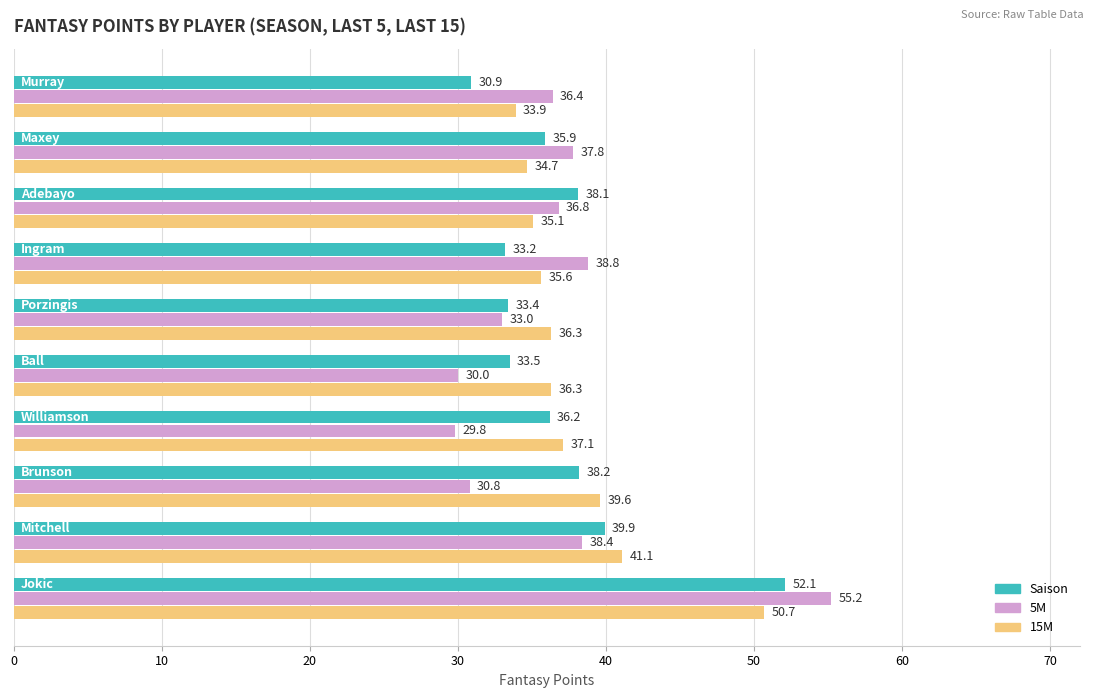

Which series has the widest spread of values?

5M